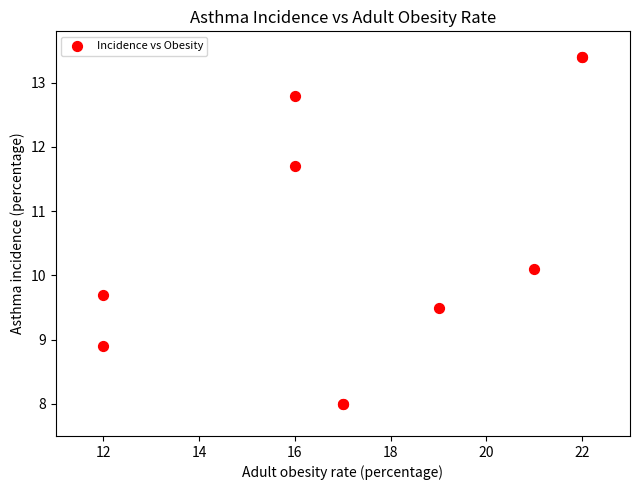

What Y value in the scatter plot is closest to 10?

10.1